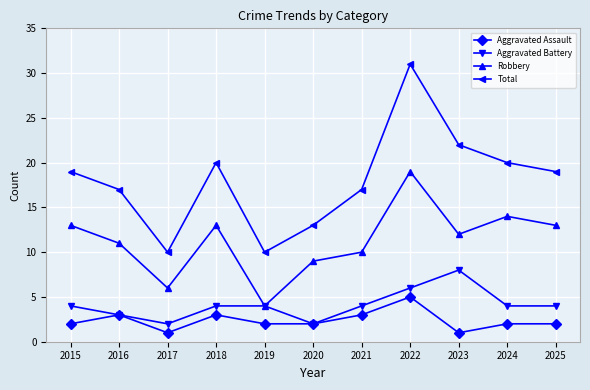

True or false: Aggravated Assault and Total intersect in this chart.

False